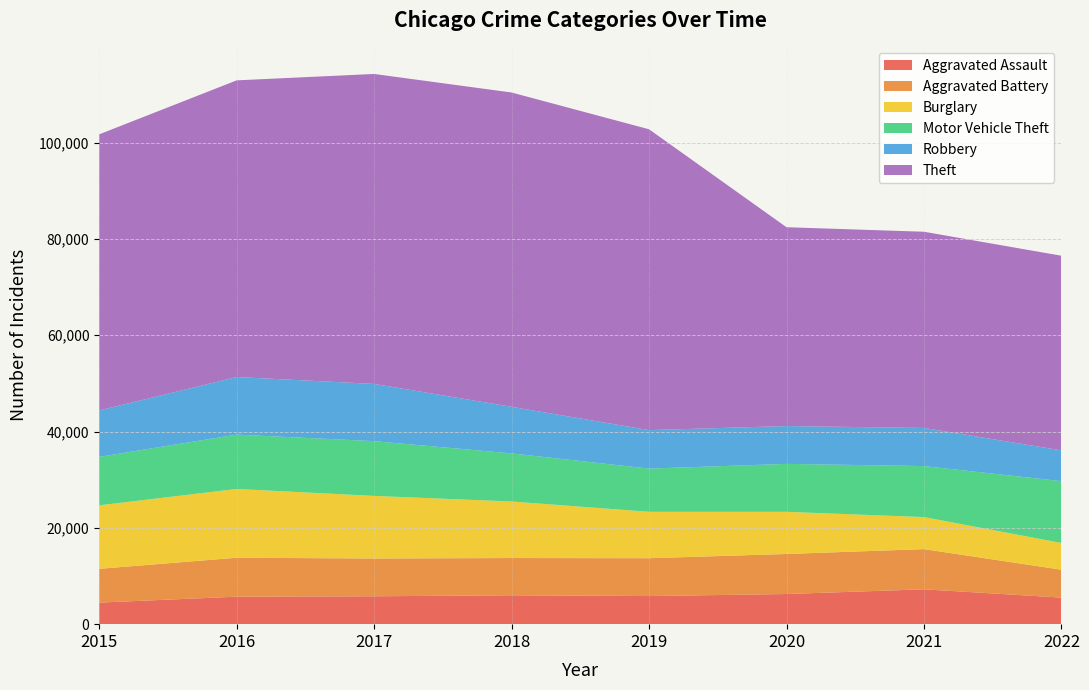

Reading left to right, what are all the values shown in this chart?

Aggravated Assault: 4480	5712	5793	6001	5840	6263	7241	5517
Aggravated Battery: 7018	8085	7845	7735	7857	8319	8347	5791
Burglary: 13184	14289	13001	11746	9639	8754	6655	5559
Motor Vehicle Theft: 10068	11286	11380	9983	8978	9954	10593	12841
Robbery: 9638	11960	11880	9679	7994	7855	7918	6391
Theft: 57350	61618	64380	65282	62479	41302	40752	40423